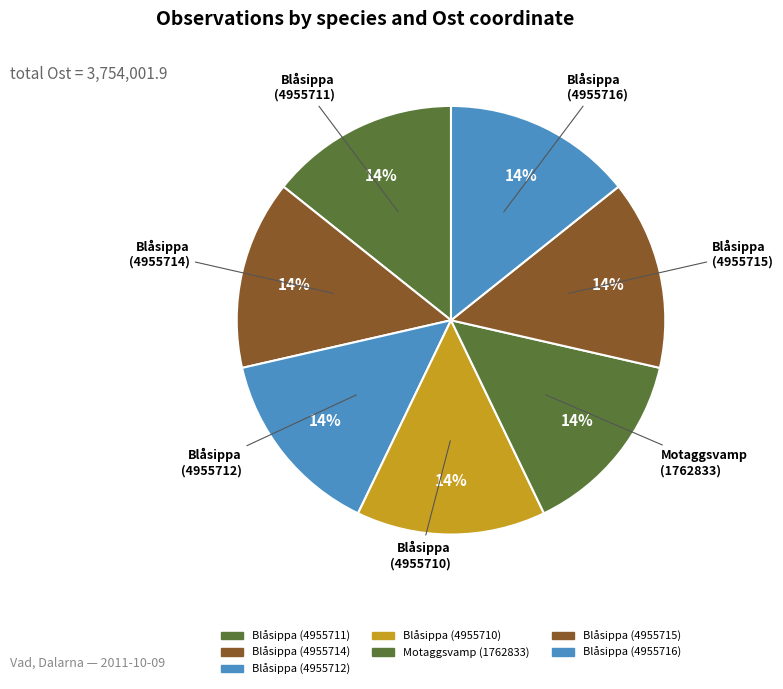

How many segments does this pie chart have?

7